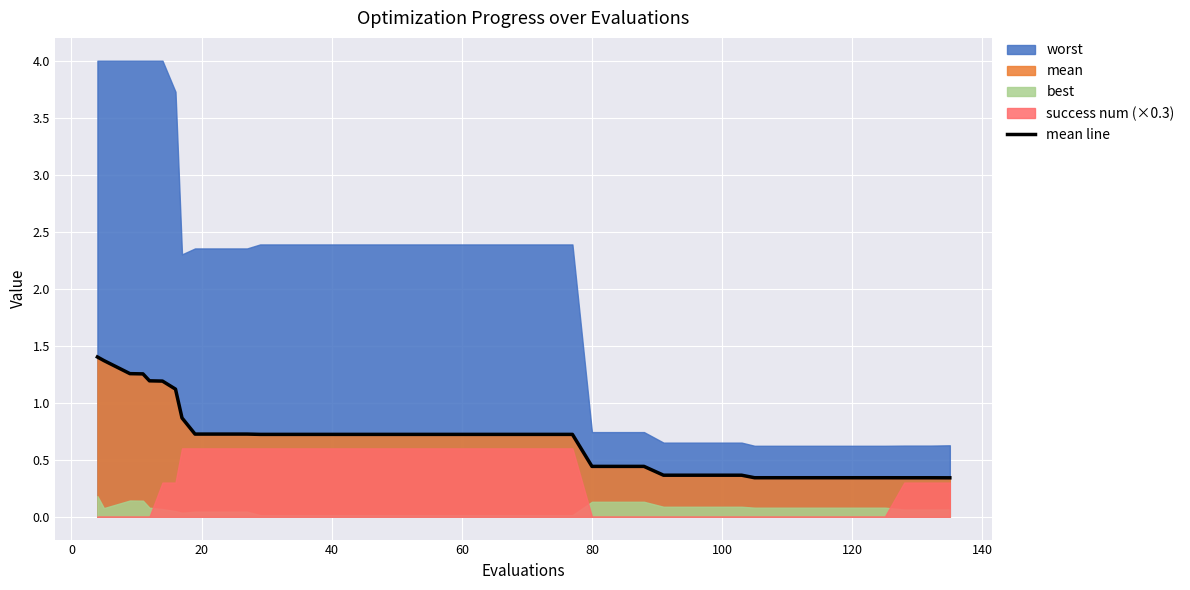

What is the highest value of the mean line series?

1.4